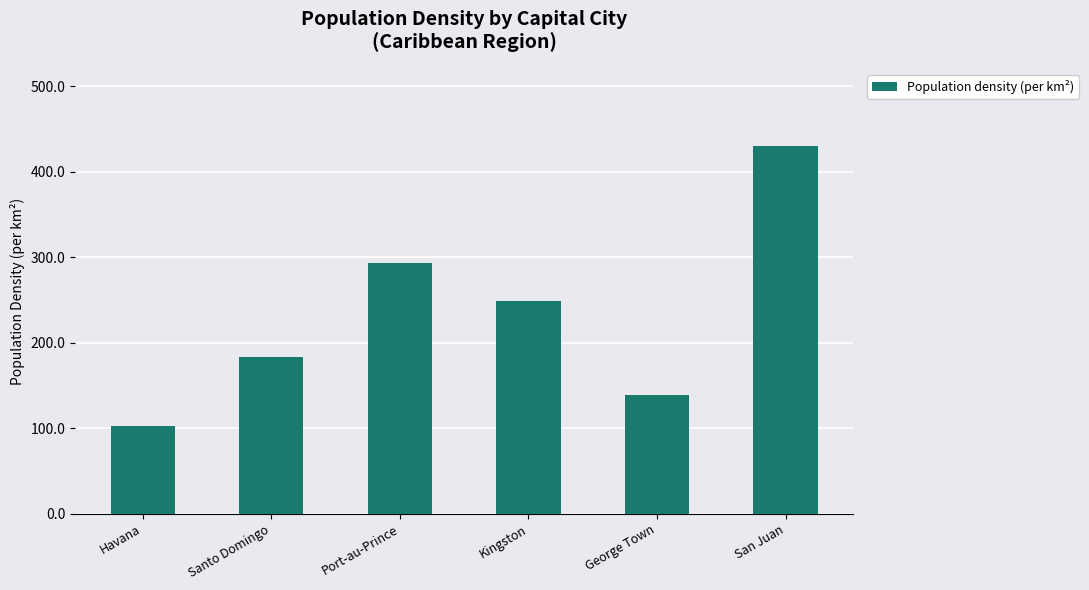

What is the sum of the values at San Juan and Kingston?

678.8